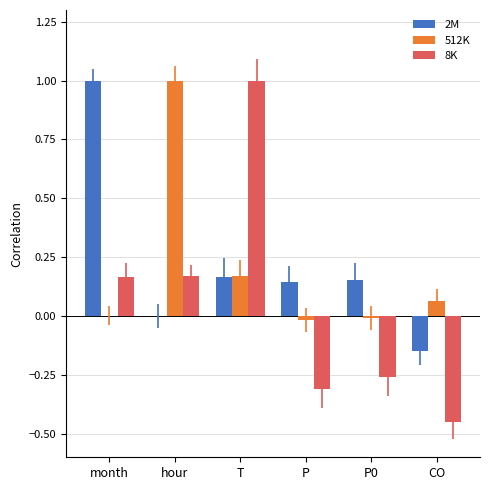

Are the bars horizontal?

No